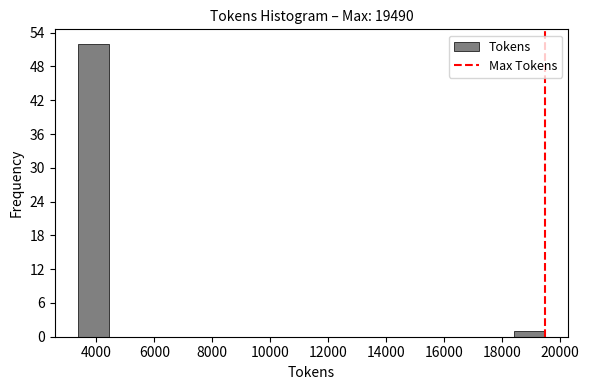

Reading left to right, transcribe this chart: for each bar, give the range it covers on the x-axis and its height. Neither the bar edges nor the heights are printed on the chart, so give them approximately, as read against the axes.

3400 to 4400: 52
4400 to 5600: 0
5600 to 6600: 0
6600 to 7600: 0
7600 to 8800: 0
8800 to 9800: 0
9800 to 10800: 0
10800 to 12000: 0
12000 to 13000: 0
13000 to 14200: 0
14200 to 15200: 0
15200 to 16200: 0
16200 to 17400: 0
17400 to 18400: 0
18400 to 19400: 1